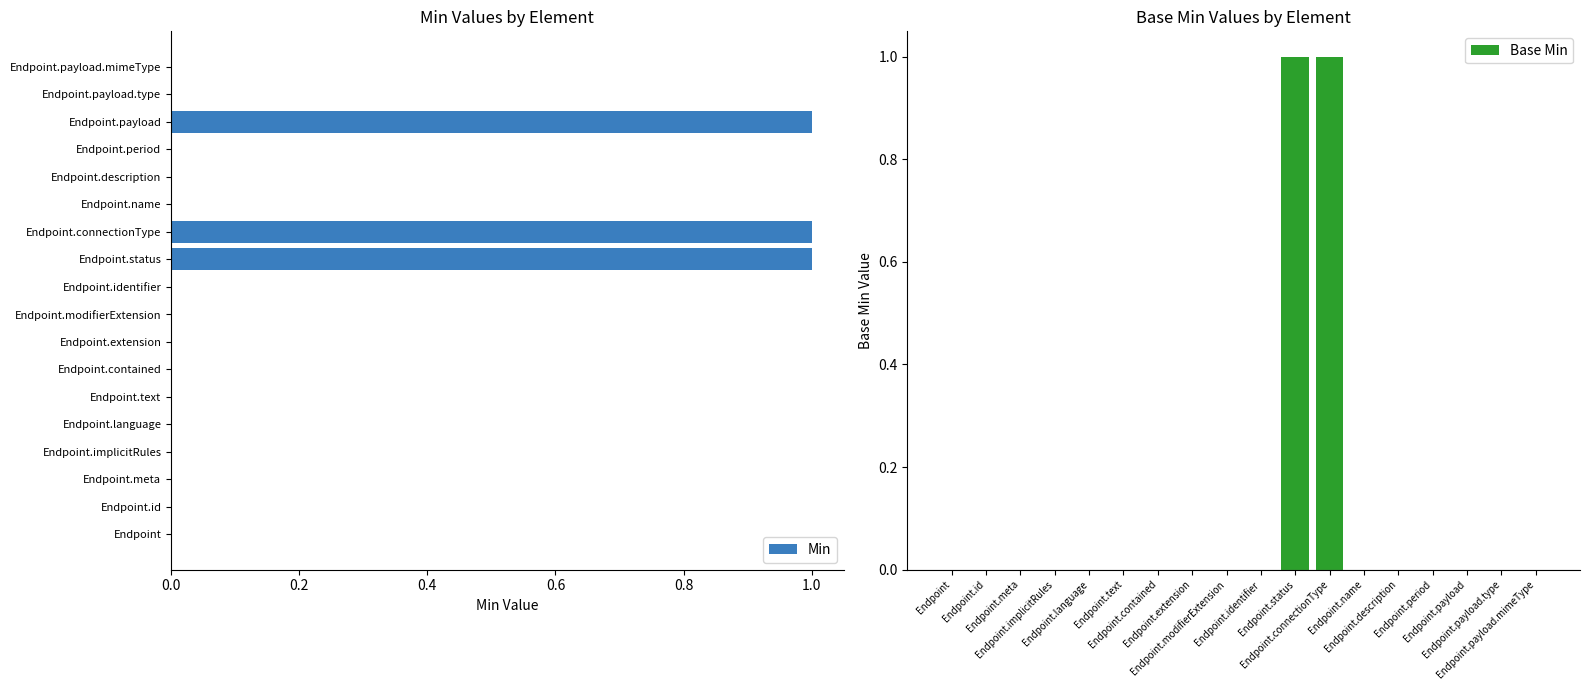

How many categories are shown in the chart?

18